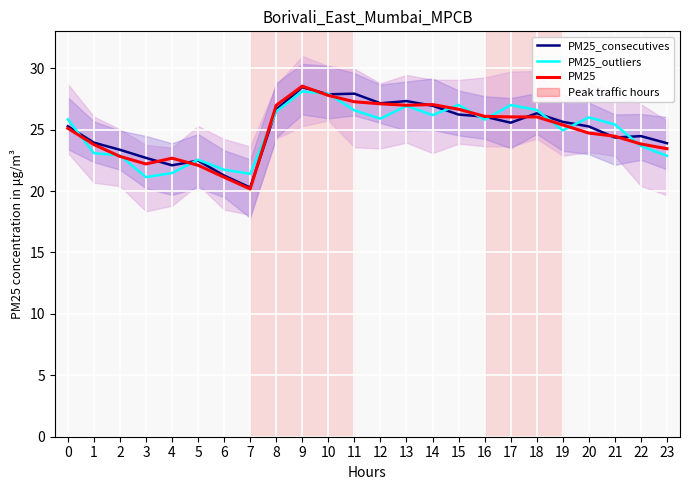

Reading left to right, what are all the values shown in this chart?

PM25_consecutives: 25.3	23.9	23.4	22.7	22.1	22.5	21.3	20.3	26.6	28.5	27.9	27.9	27.1	27.3	26.9	26.2	26.1	25.6	26.3	25.6	25.3	24.4	24.5	23.9
PM25_outliers: 25.8	23.1	22.9	21.1	21.5	22.5	21.7	21.4	26.5	28.1	27.9	26.6	25.9	26.9	26.2	27.0	25.8	27.0	26.6	24.9	26.0	25.4	23.7	22.9
PM25: 25.1	23.8	22.8	22.2	22.7	22.1	21.1	20.2	27.0	28.5	27.8	27.3	27.1	27.0	27.0	26.7	26.1	26.0	26.0	25.4	24.7	24.5	23.8	23.4